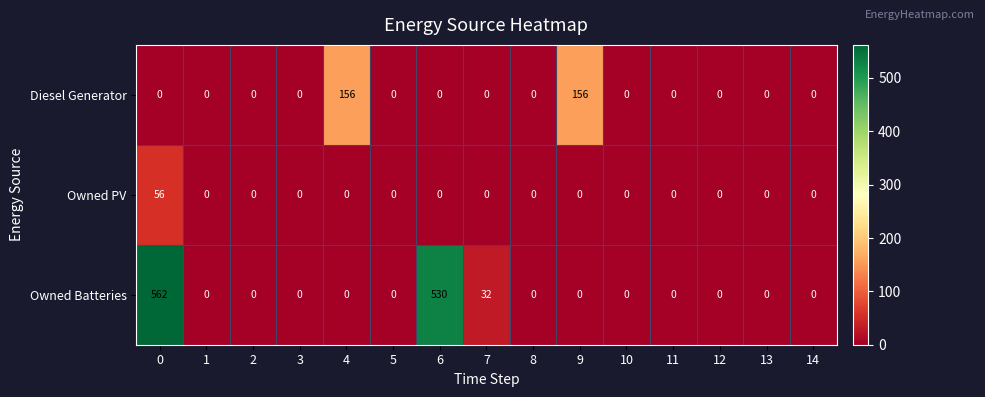

What is the total value across all series at 4?

156